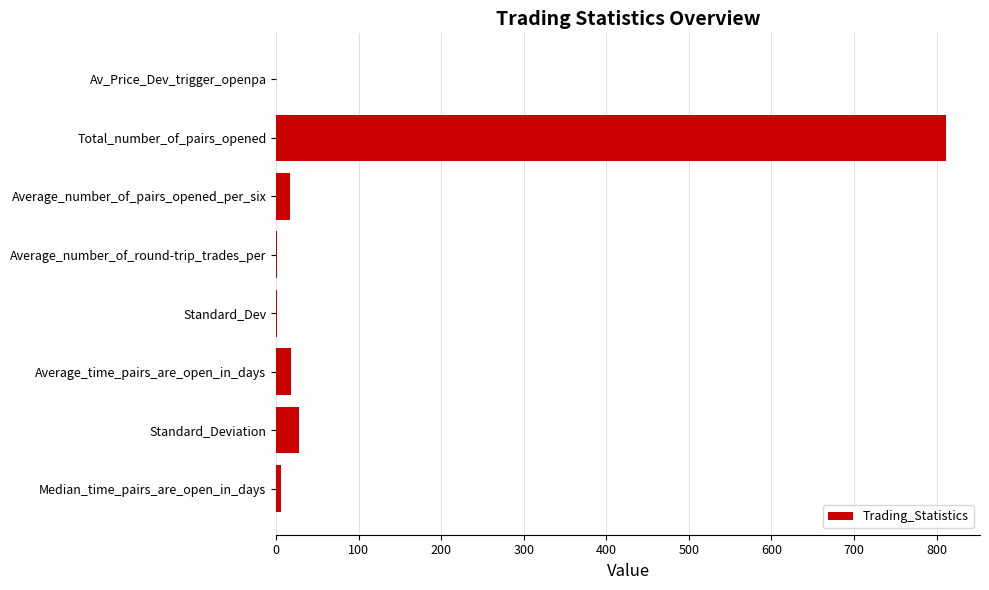

What is the greatest value displayed?

812.0